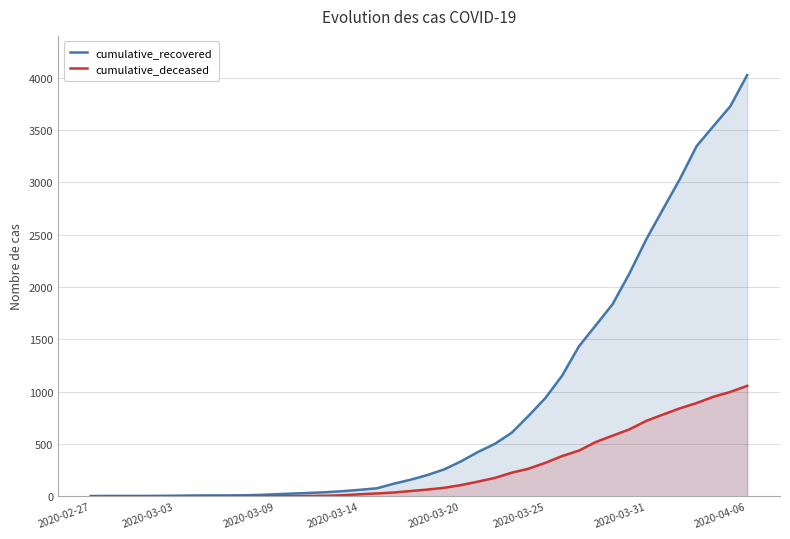

At which category is the sum across all series the highest?

2020-04-06